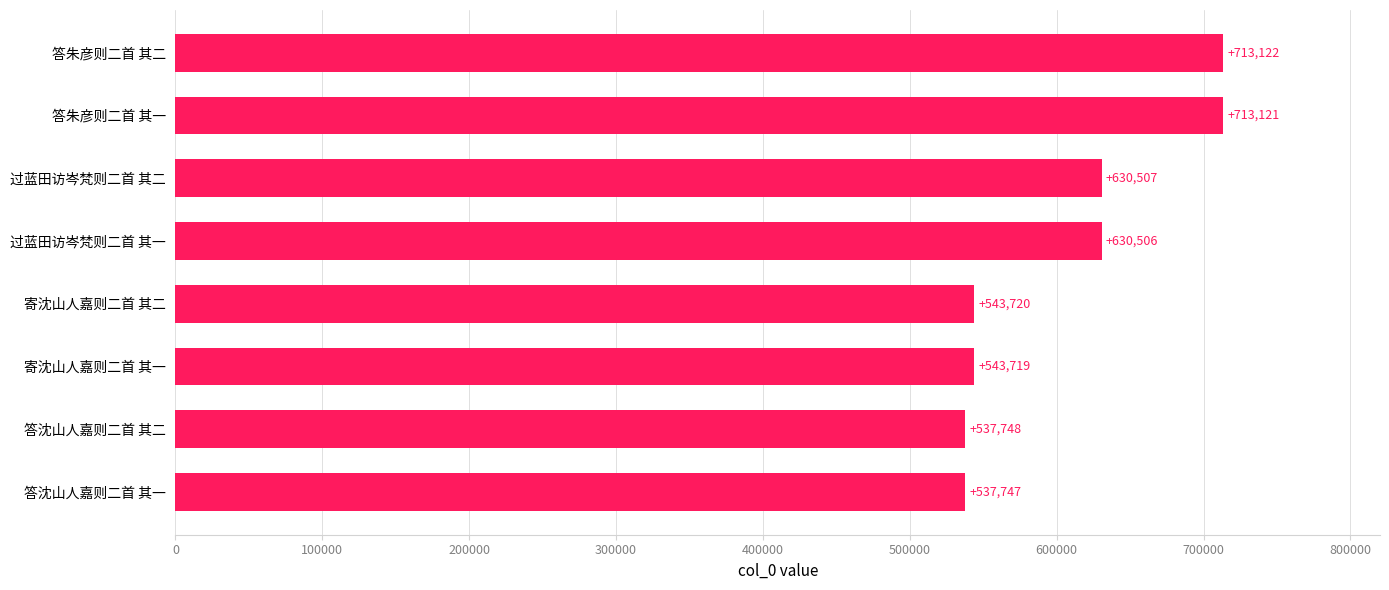

What is the change in value from 答沈山人嘉则二首 其一 to 过蓝田访岑梵则二首 其二?

+92760